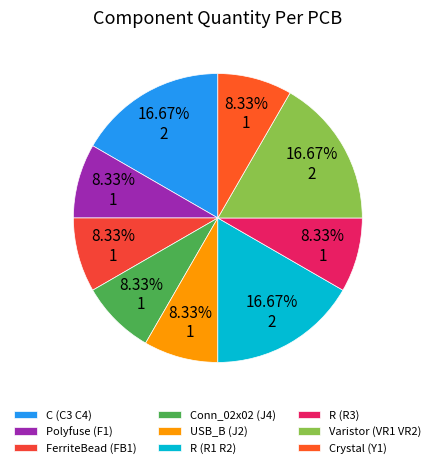

Rank the categories by value from lowest to highest.

Polyfuse (F1), FerriteBead (FB1), Conn_02x02 (J4), USB_B (J2), R (R3), Crystal (Y1), C (C3 C4), R (R1 R2), Varistor (VR1 VR2)